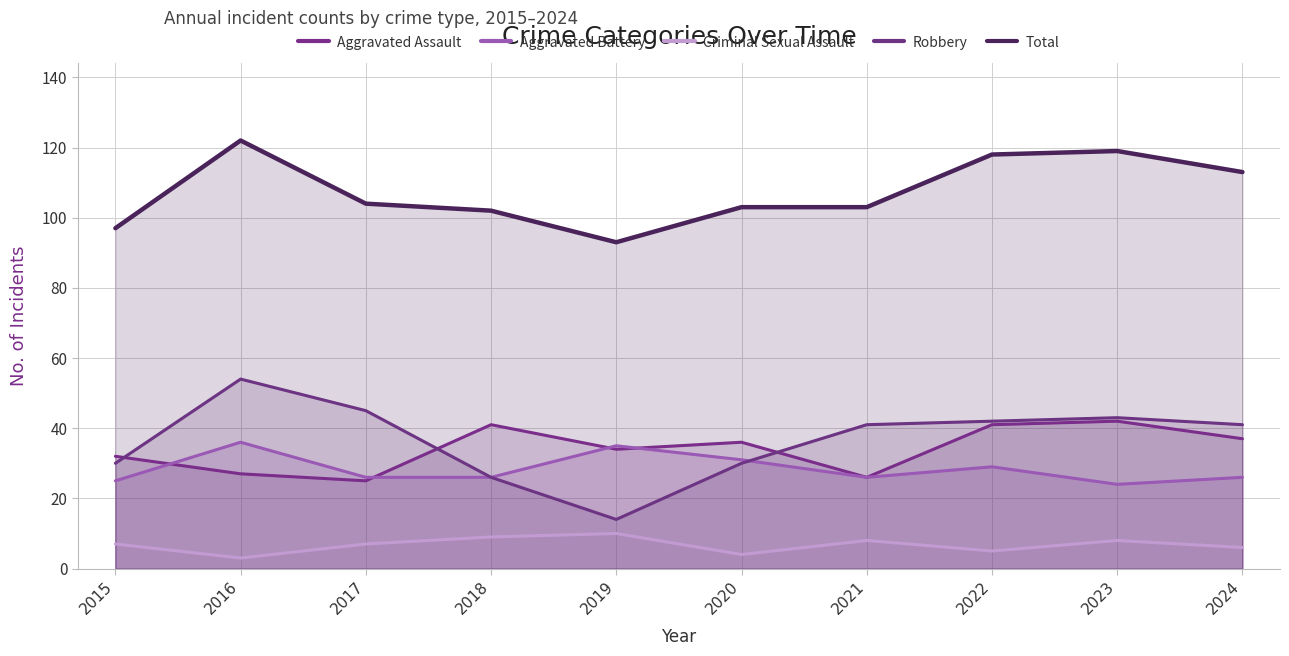

At which label does Robbery reach its minimum?

2019